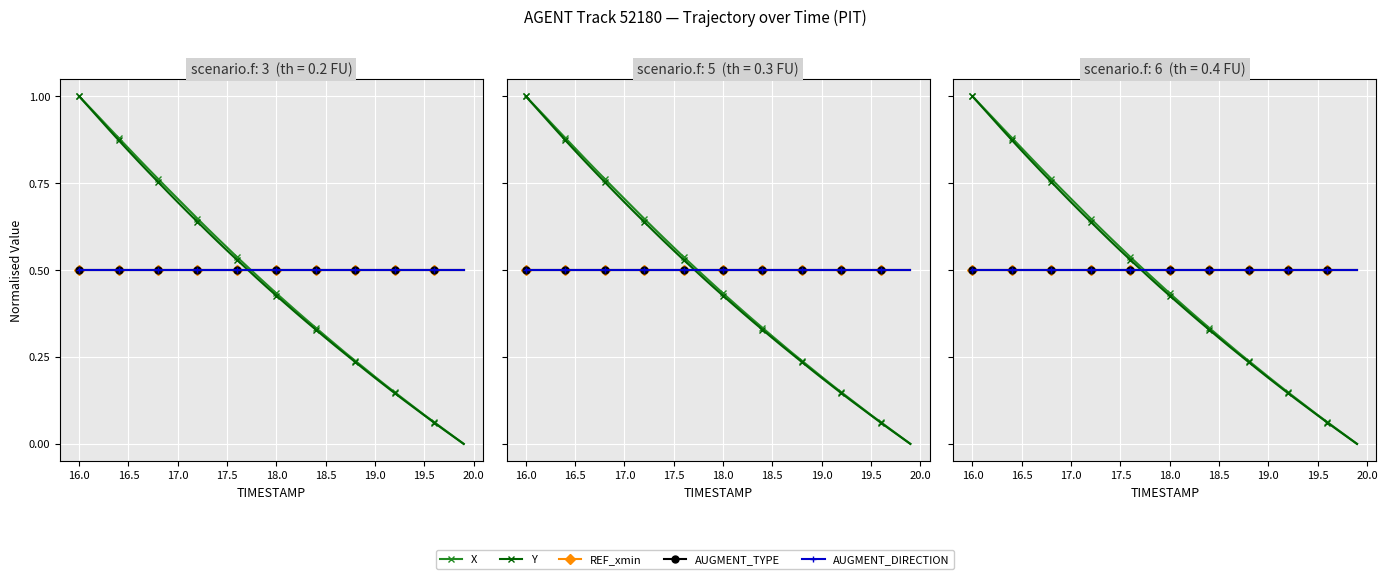

What is the value of the AUGMENT_DIRECTION point at the 24th from the left?

0.5